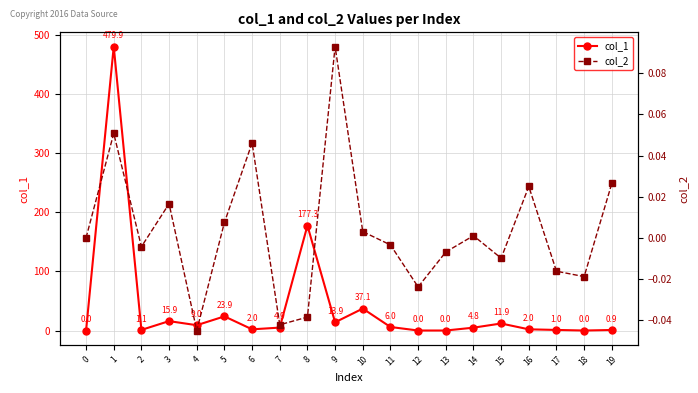

Rank the series by their average value, from lowest to highest.

col_2, col_1